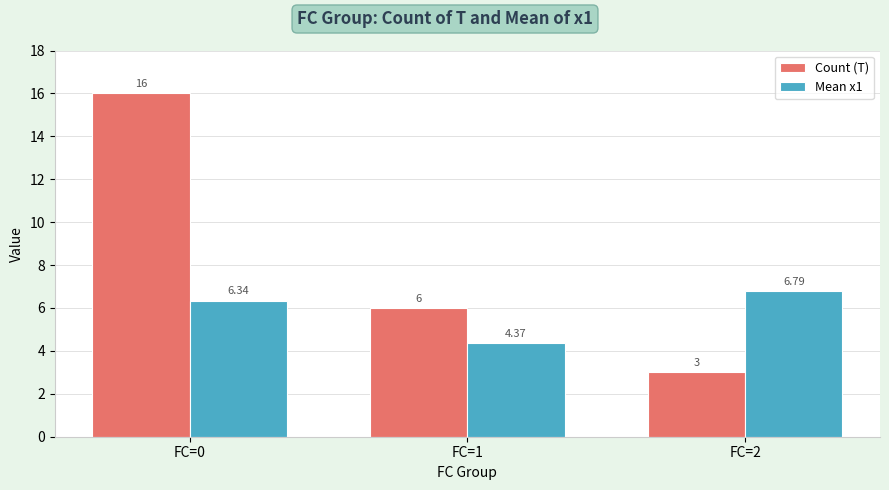

Rank the series by their average value, from highest to lowest.

Count (T), Mean x1